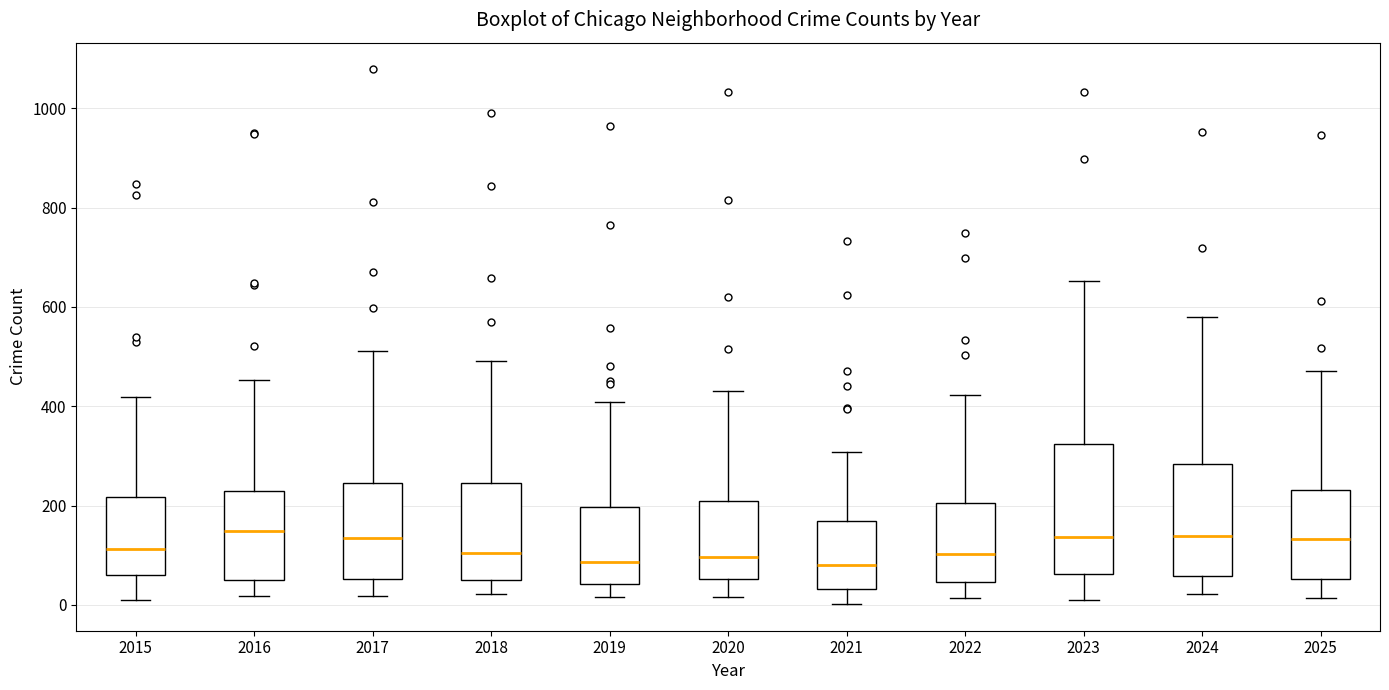

Where does the lower whisker of the box at x = 2025 end on the y-axis? The values are not printed on the chart, so give them approximately, as read against the axis.

20